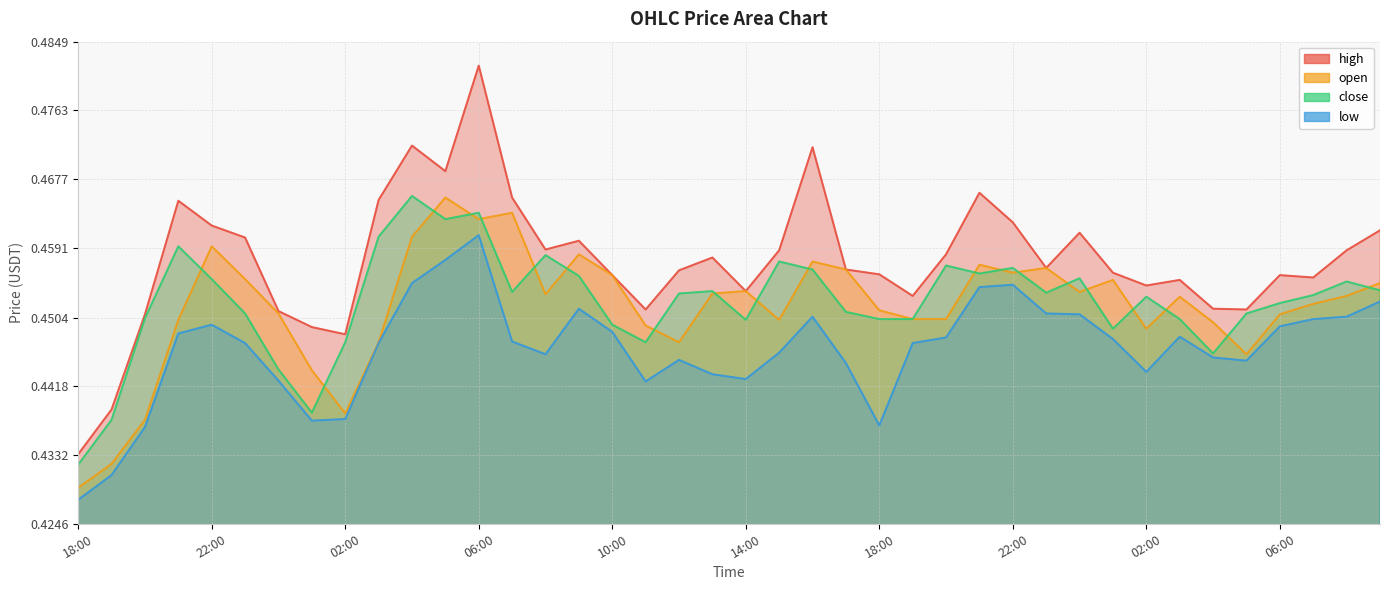

How many interior local valleys does the close series have?

9